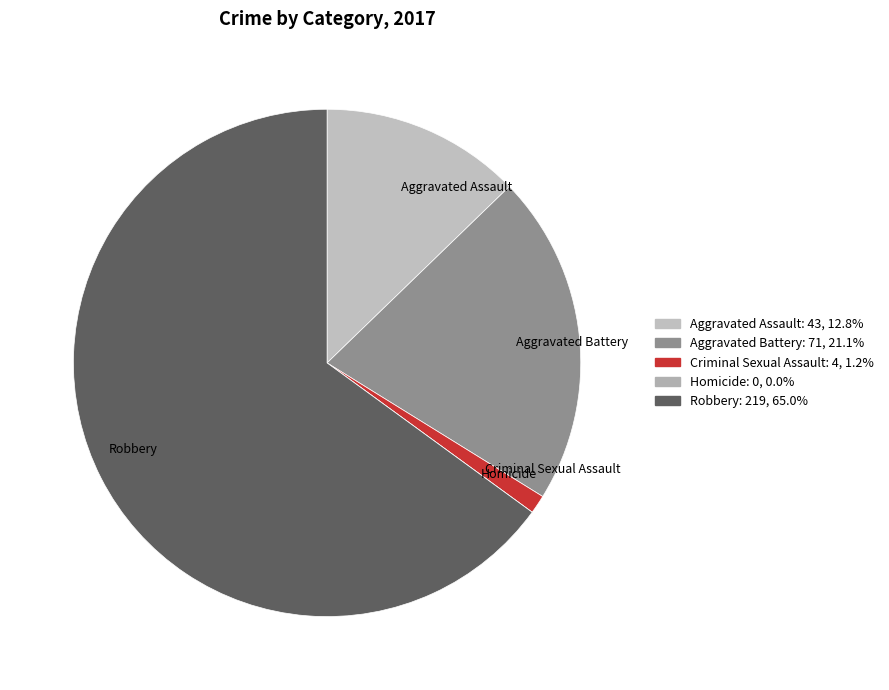

True or false: Aggravated Battery accounts for 8% of the total.

False